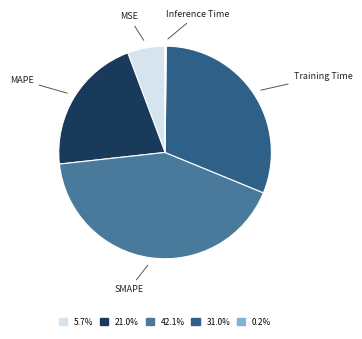

Which slice is the largest?

SMAPE